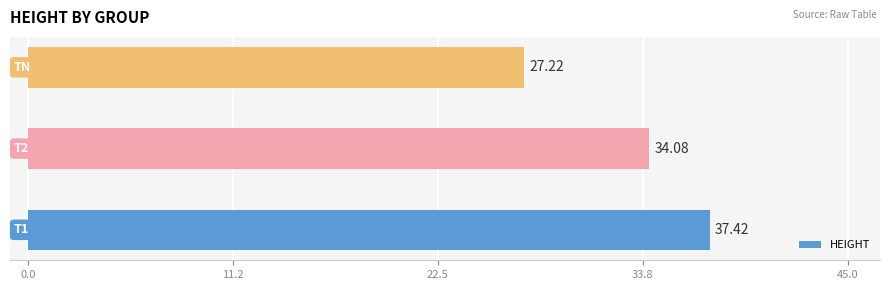

What is the sum of all values?

98.7